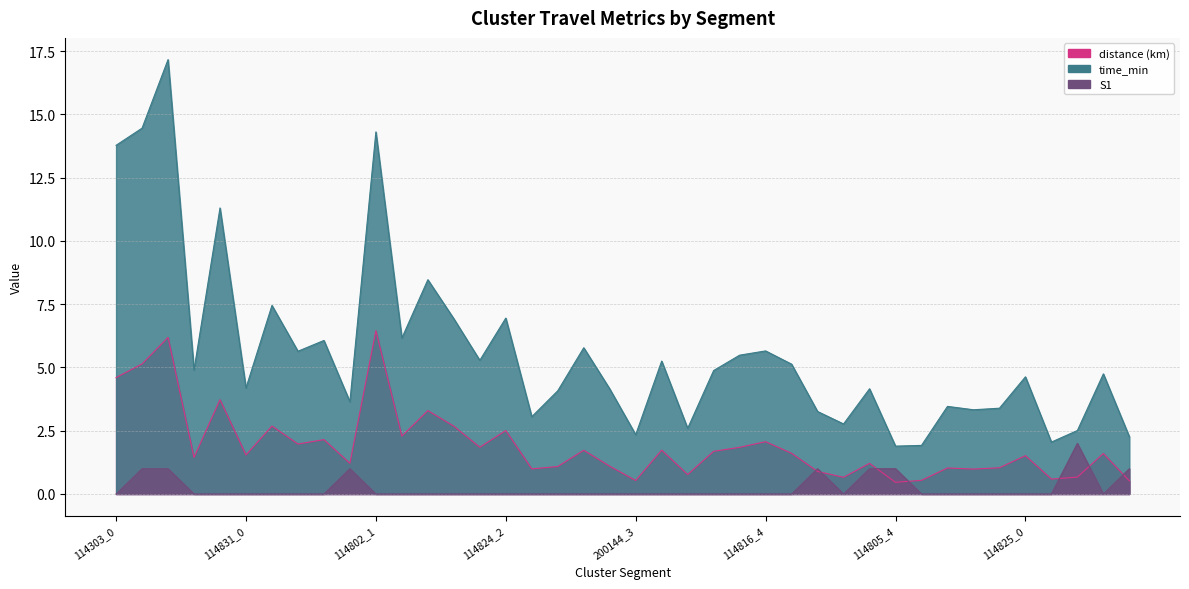

Where do distance and S1 first cross each other?

114805_0 and 114805_1